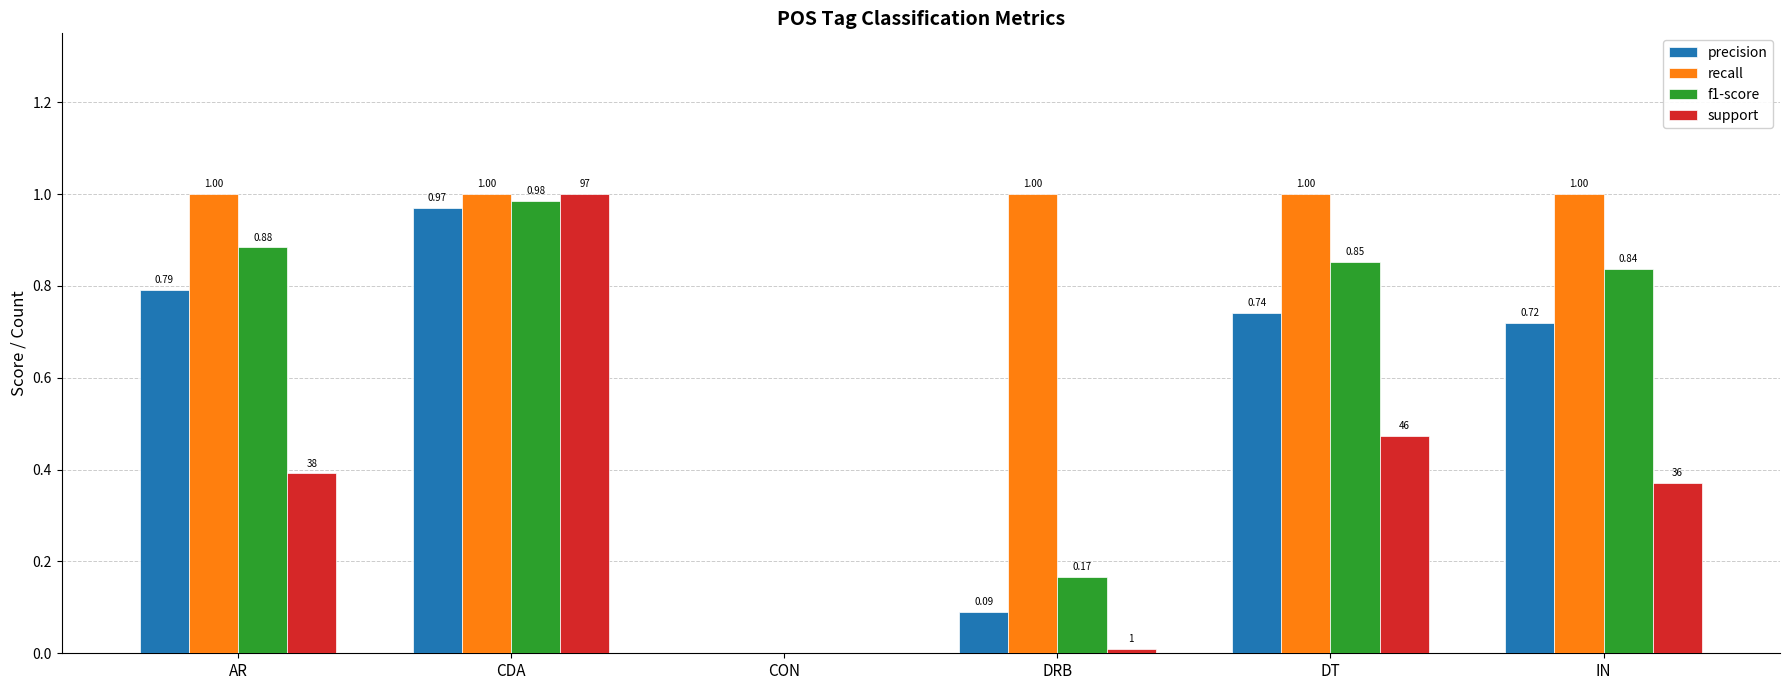

What is the sum of the f1-score values at IN and CDA?

1.8